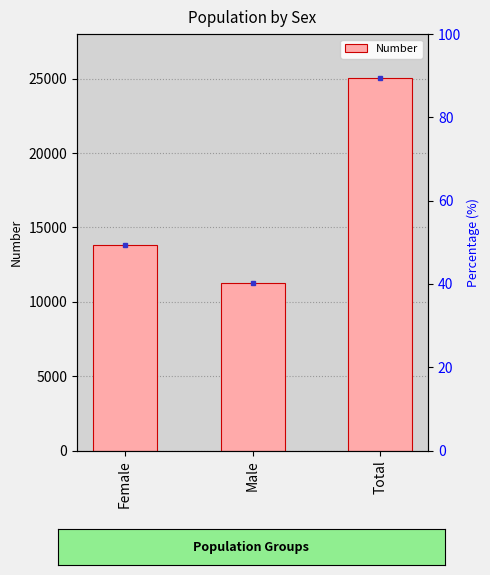

What is the label of the 3rd bar from the left?

Total